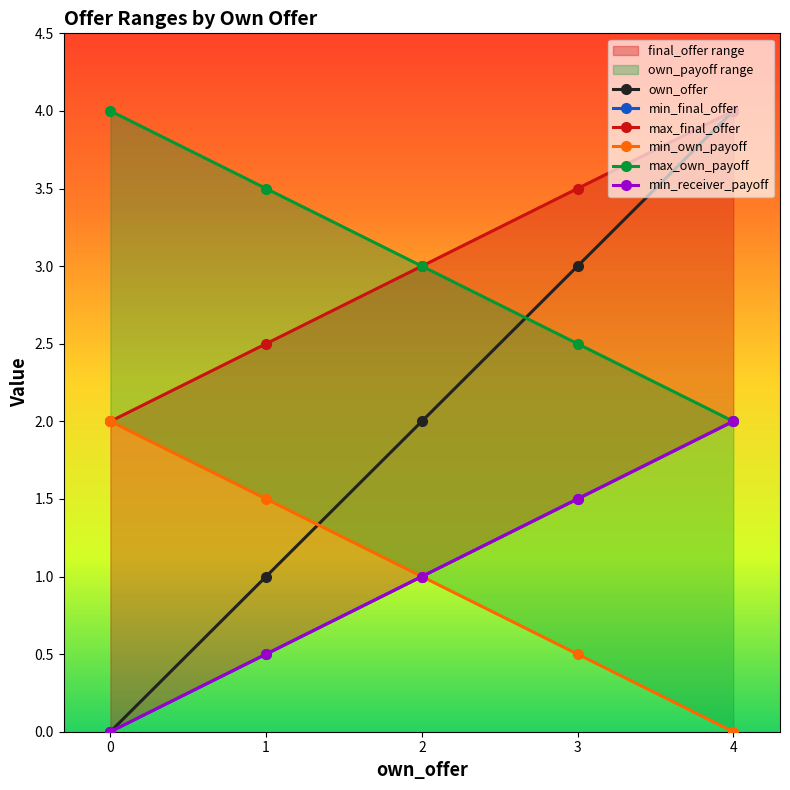

The min_final_offer series shows 1.5 at 3. True or false?

True